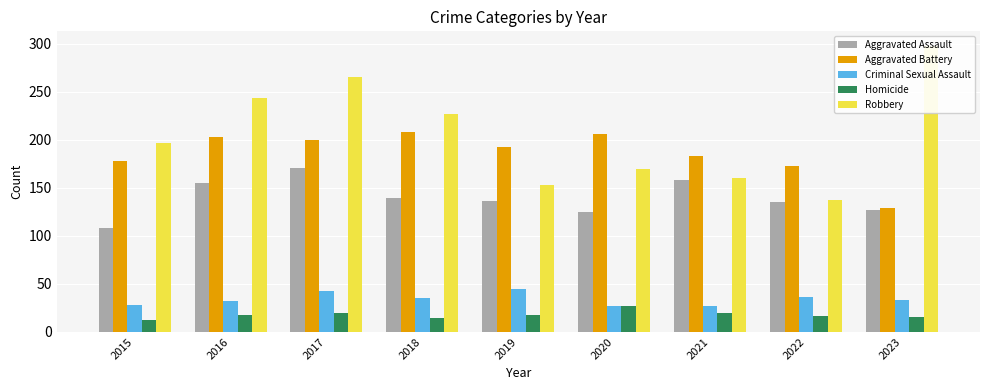

What is the value of the Aggravated Battery bar at the 8th from the left?

173